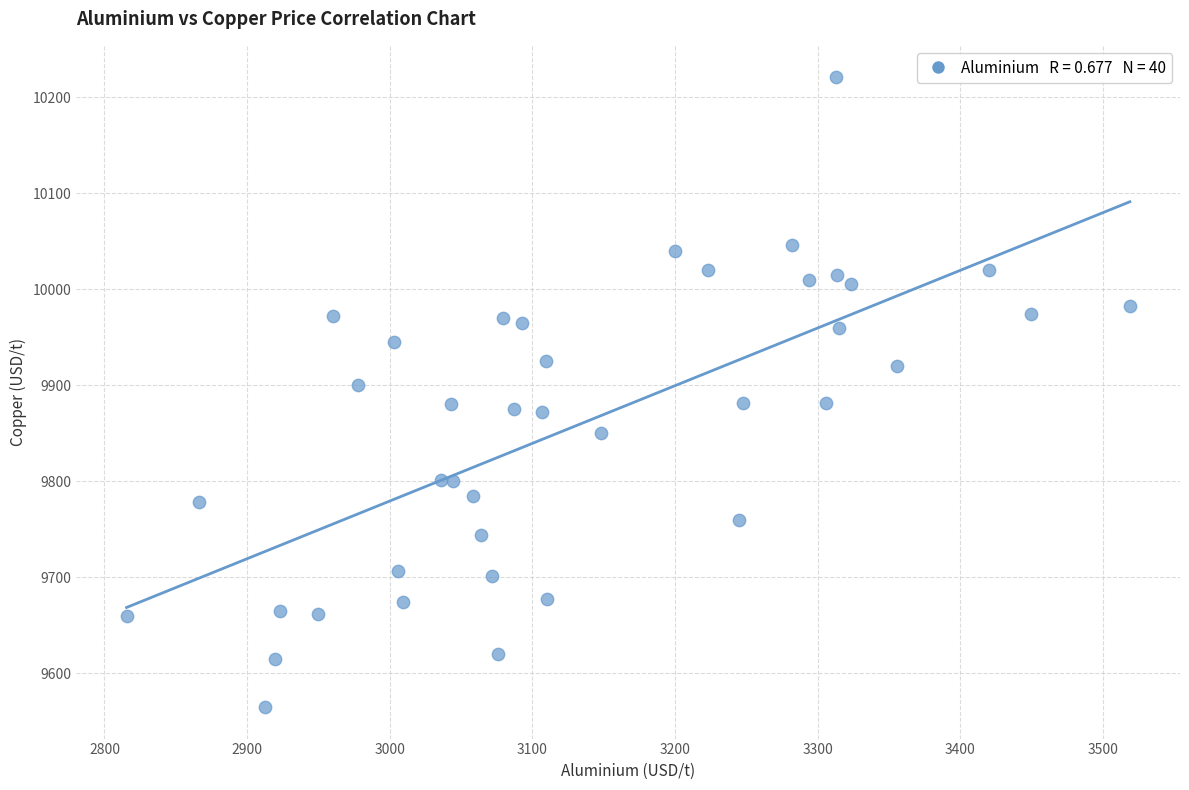

What is the range of X values (max minus min)?

703.5